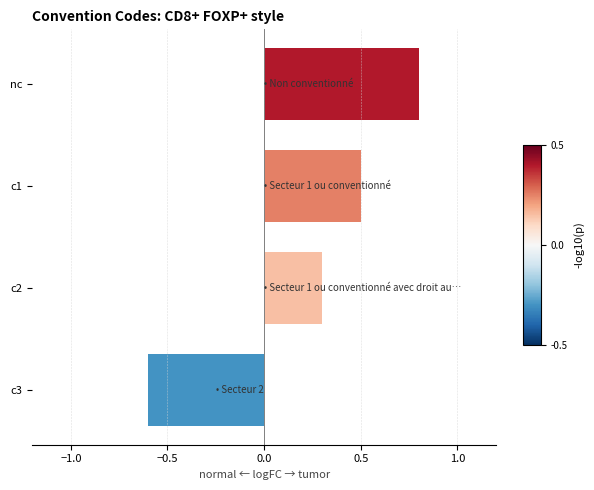

List the labels in order of value, largest first.

nc, c1, c2, c3